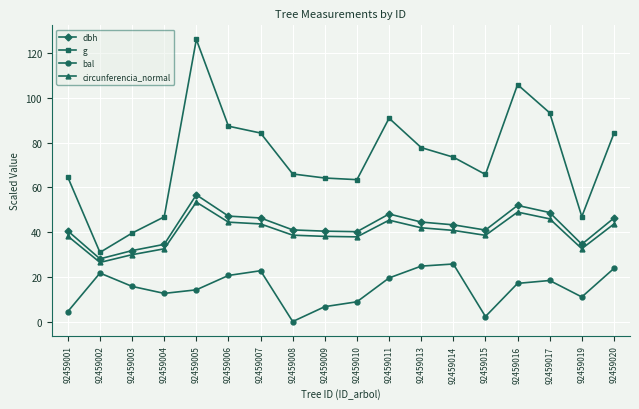

Rank the series by their maximum value, from lowest to highest.

bal, circunferencia_normal, dbh, g